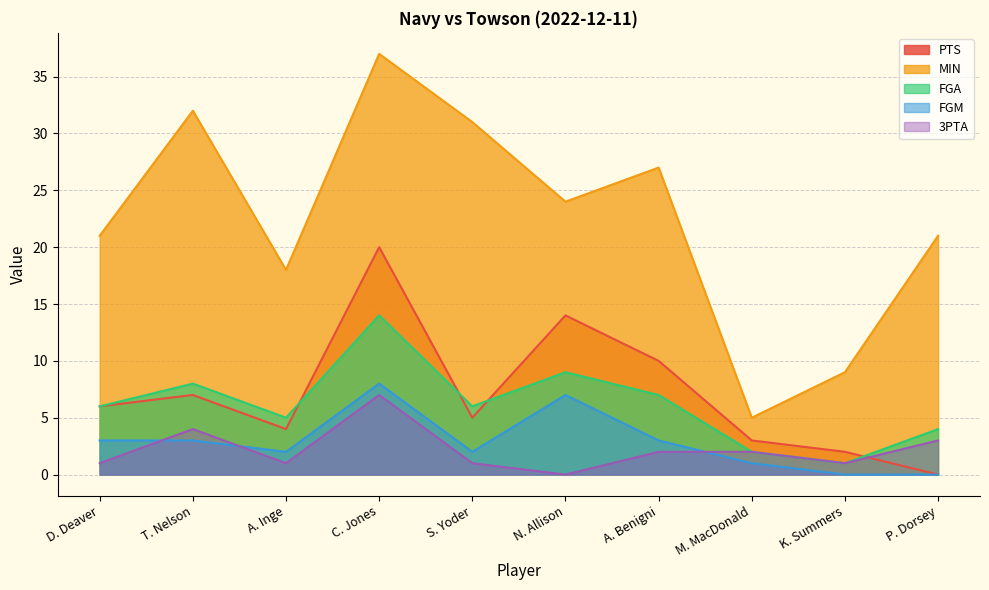

Reading left to right, extract all data points from this chart.

PTS: D. Deaver=6	T. Nelson=7	A. Inge=4	C. Jones=20	S. Yoder=5	N. Allison=14	A. Benigni=10	M. MacDonald=3	K. Summers=2	P. Dorsey=0
MIN: D. Deaver=21	T. Nelson=32	A. Inge=18	C. Jones=37	S. Yoder=31	N. Allison=24	A. Benigni=27	M. MacDonald=5	K. Summers=9	P. Dorsey=21
FGA: D. Deaver=6	T. Nelson=8	A. Inge=5	C. Jones=14	S. Yoder=6	N. Allison=9	A. Benigni=7	M. MacDonald=2	K. Summers=1	P. Dorsey=4
FGM: D. Deaver=3	T. Nelson=3	A. Inge=2	C. Jones=8	S. Yoder=2	N. Allison=7	A. Benigni=3	M. MacDonald=1	K. Summers=0	P. Dorsey=0
3PTA: D. Deaver=1	T. Nelson=4	A. Inge=1	C. Jones=7	S. Yoder=1	N. Allison=0	A. Benigni=2	M. MacDonald=2	K. Summers=1	P. Dorsey=3